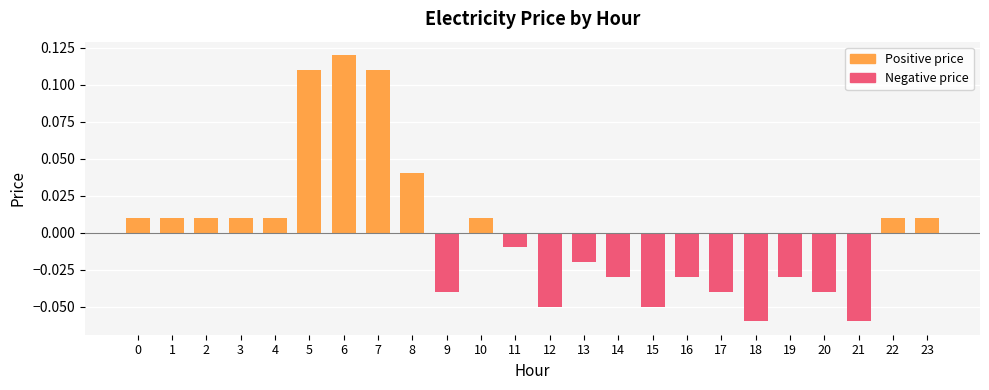

How many data points does each series have?

12